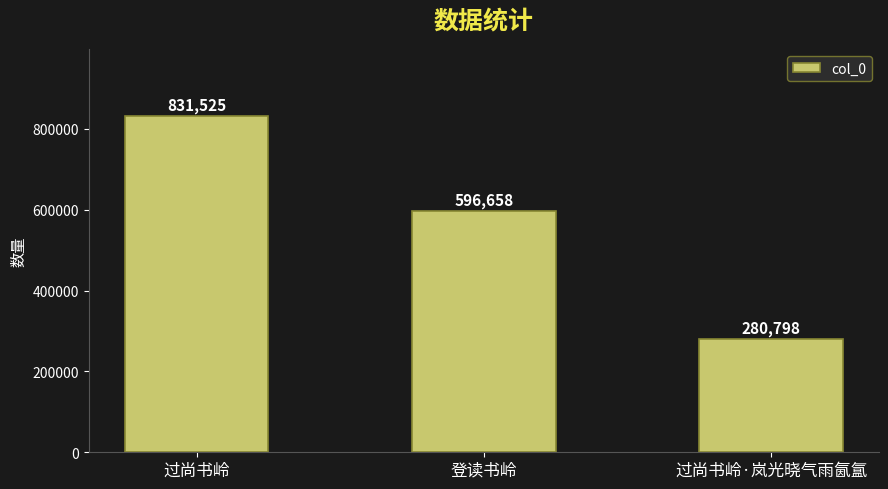

What is the maximum value shown in the chart?

831525